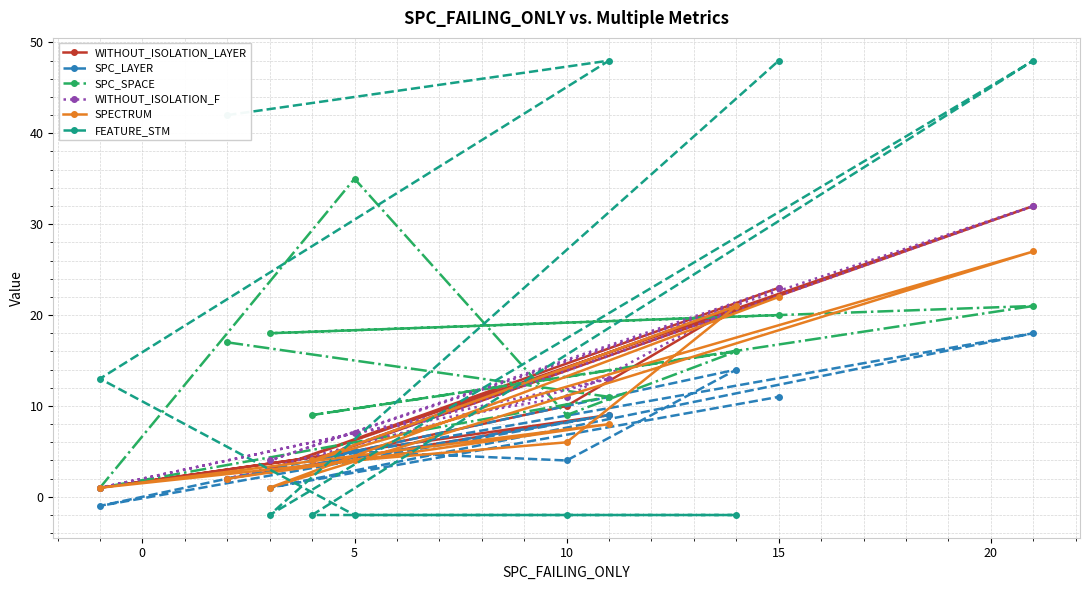

True or false: SPC_LAYER has a value of 2 at 5.

False